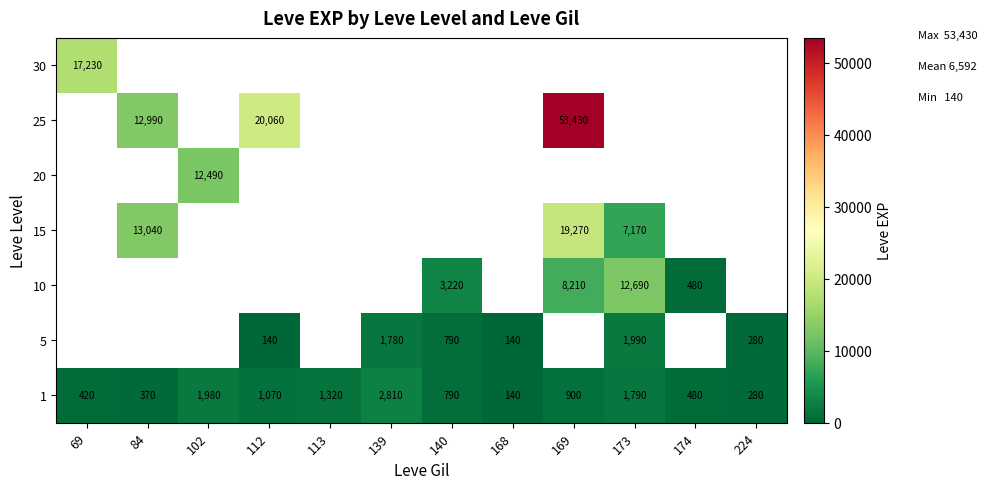

What is the sum of the 5 values at 168 and 140?

930